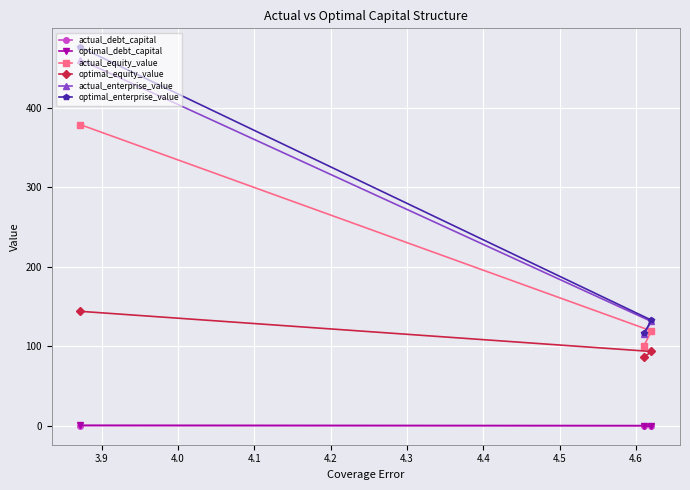

How many values in the optimal_equity_value series exceed 93?

2